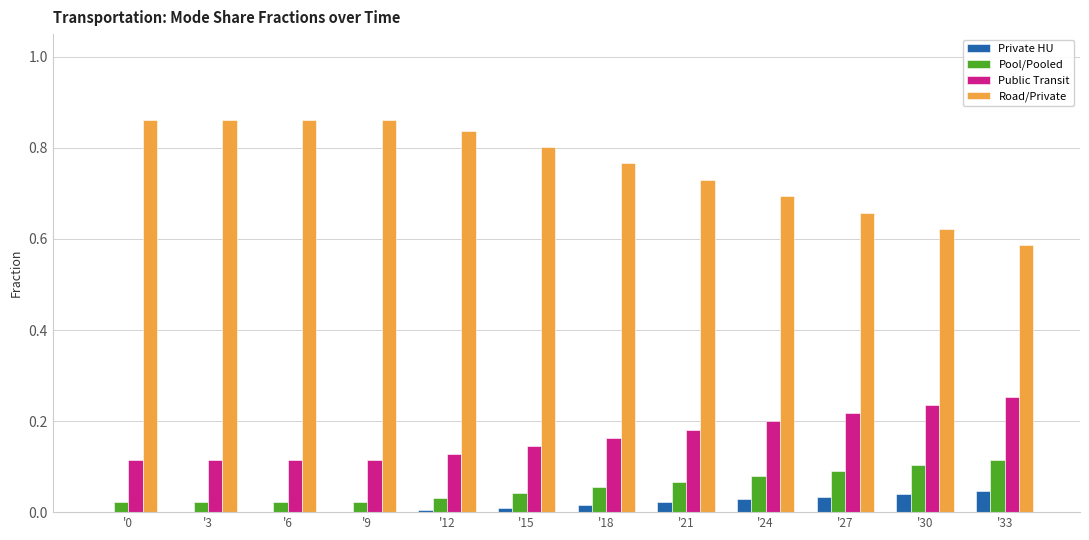

The value of Road/Private at '15 is 1.3. True or false?

False